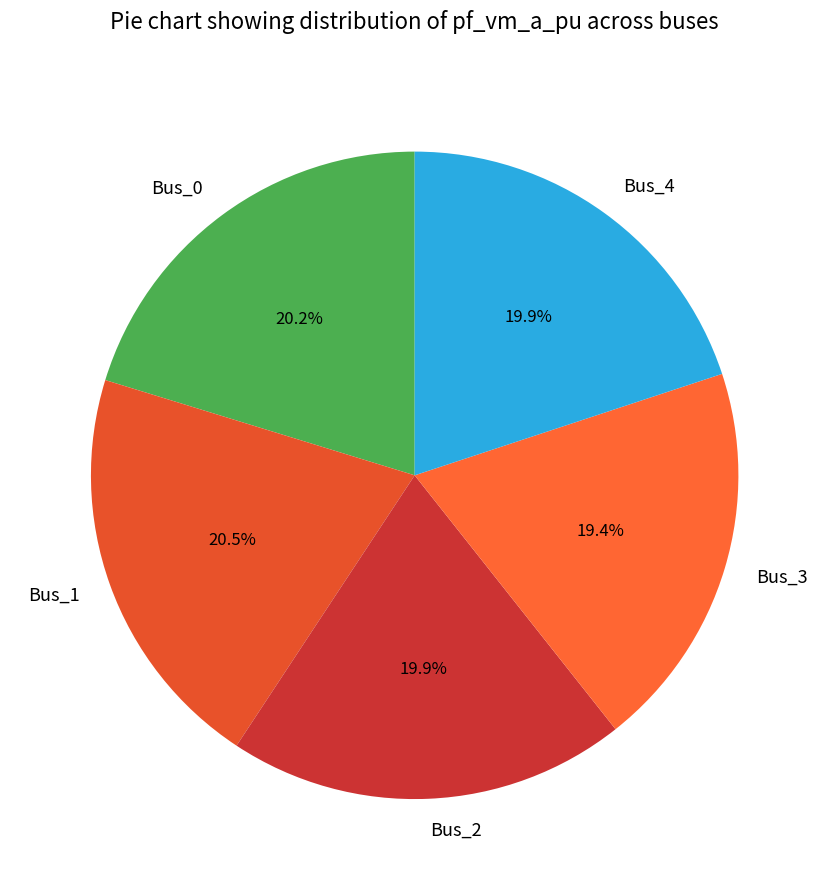

Does Bus_2 account for over 50% of the chart?

No